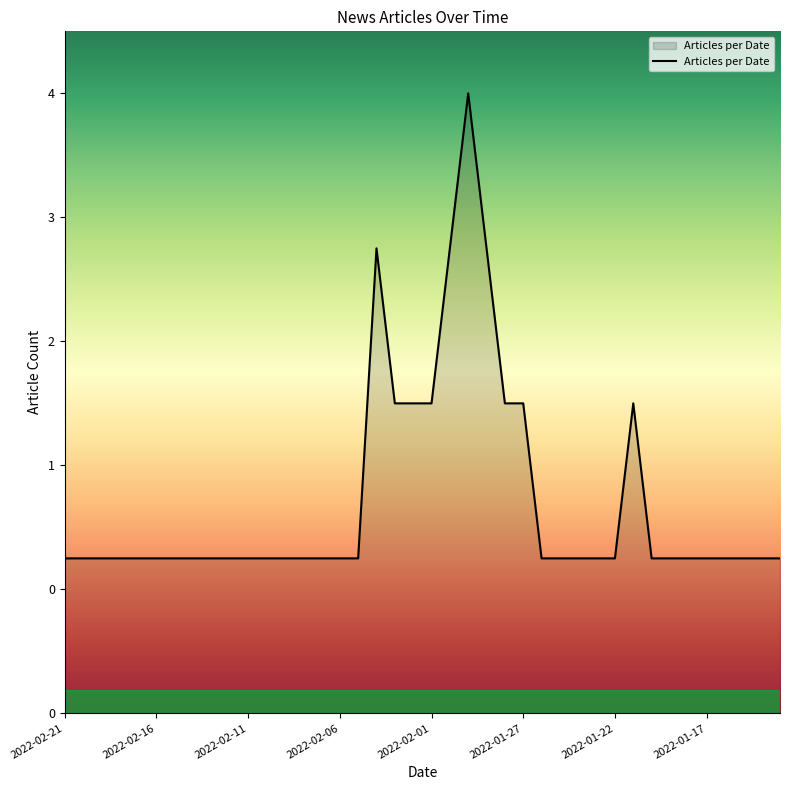

Does the chart display data point markers on the line(s)?

No